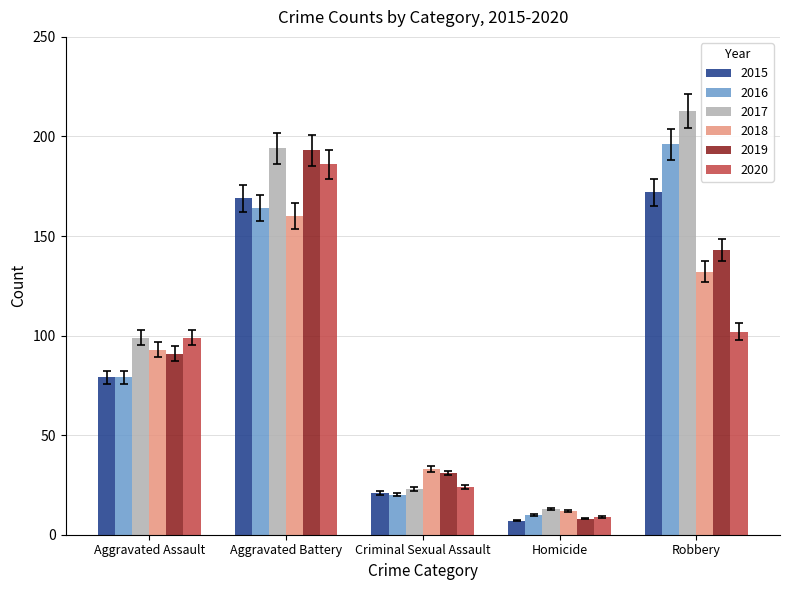

Reading left to right, what are all the values shown in this chart?

2015: Aggravated Assault=79	Aggravated Battery=169	Criminal Sexual Assault=21	Homicide=7	Robbery=172
2016: Aggravated Assault=79	Aggravated Battery=164	Criminal Sexual Assault=20	Homicide=10	Robbery=196
2017: Aggravated Assault=99	Aggravated Battery=194	Criminal Sexual Assault=23	Homicide=13	Robbery=213
2018: Aggravated Assault=93	Aggravated Battery=160	Criminal Sexual Assault=33	Homicide=12	Robbery=132
2019: Aggravated Assault=91	Aggravated Battery=193	Criminal Sexual Assault=31	Homicide=8	Robbery=143
2020: Aggravated Assault=99	Aggravated Battery=186	Criminal Sexual Assault=24	Homicide=9	Robbery=102